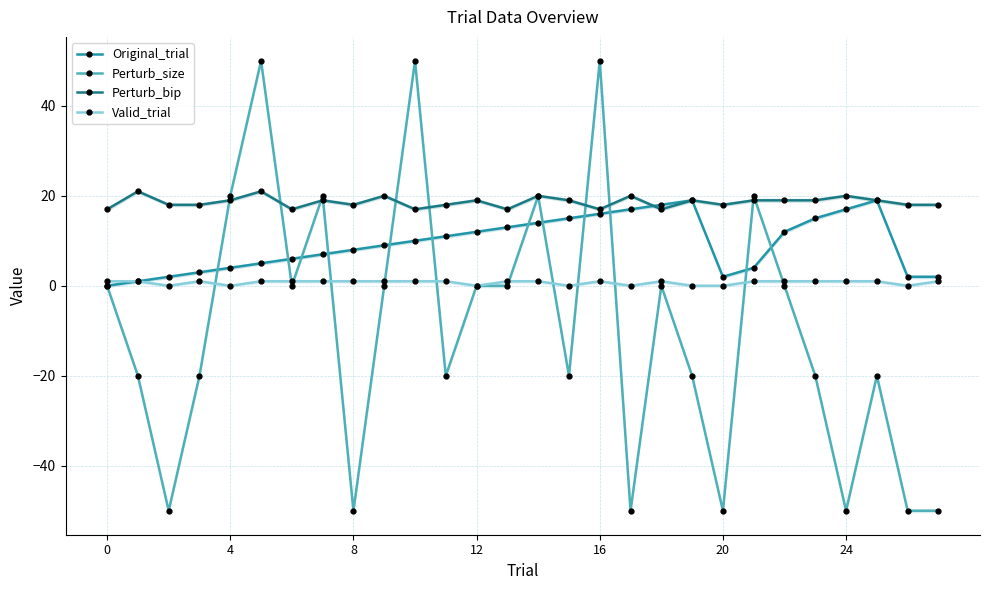

Which series changed the most between 9 and 18?

Original_trial